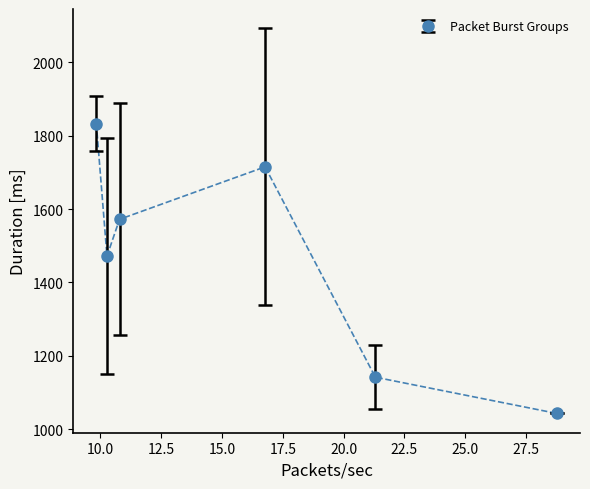

How many interior local valleys (lower than both neighbors) does the data have?

1